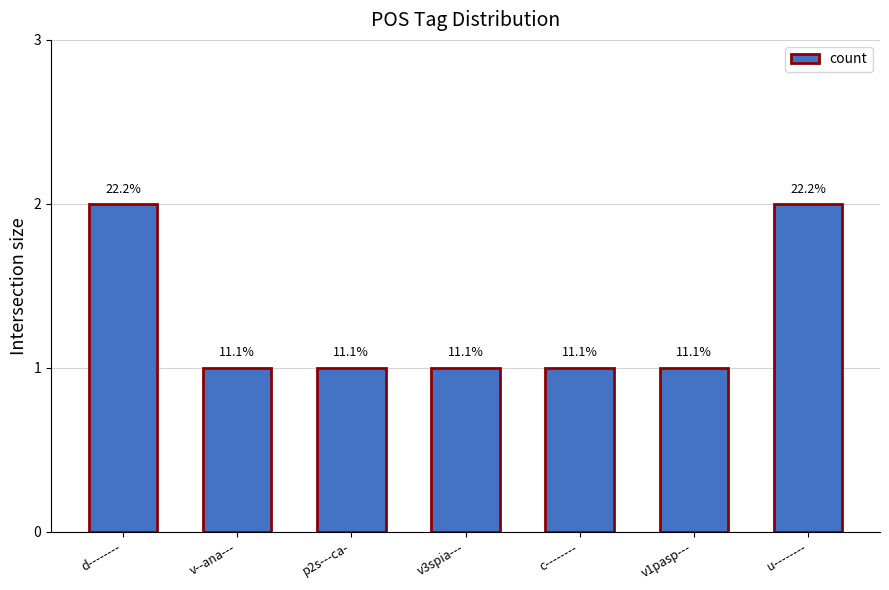

How many bars are there in total?

7